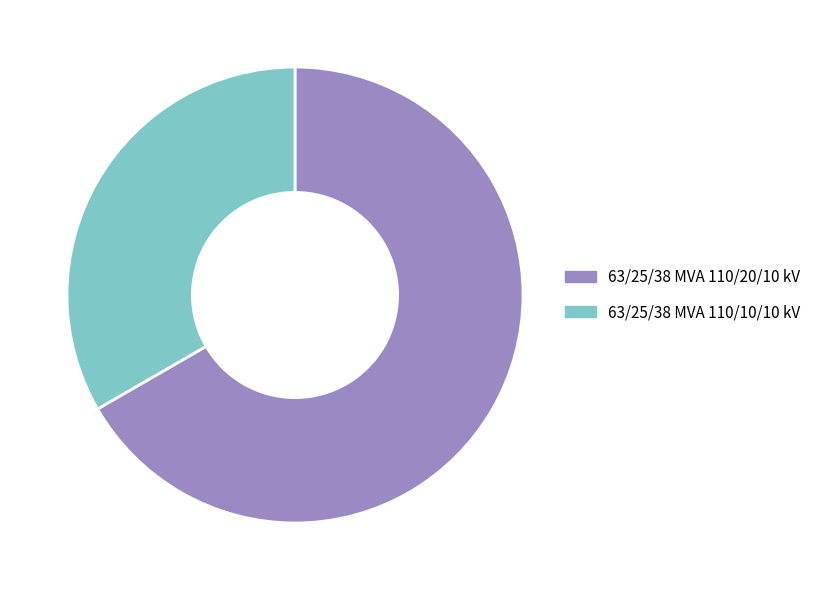

What is the smallest slice in the pie chart?

63/25/38 MVA 110/10/10 kV